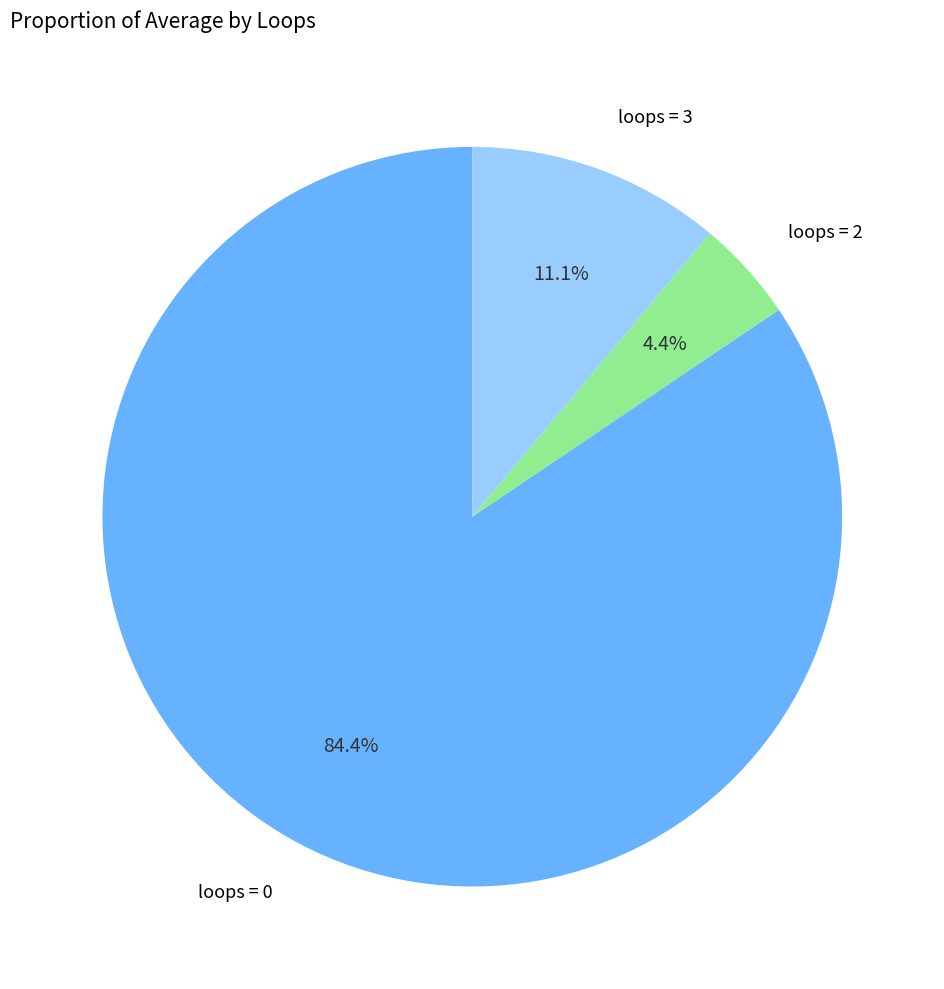

How many segments does this pie chart have?

3